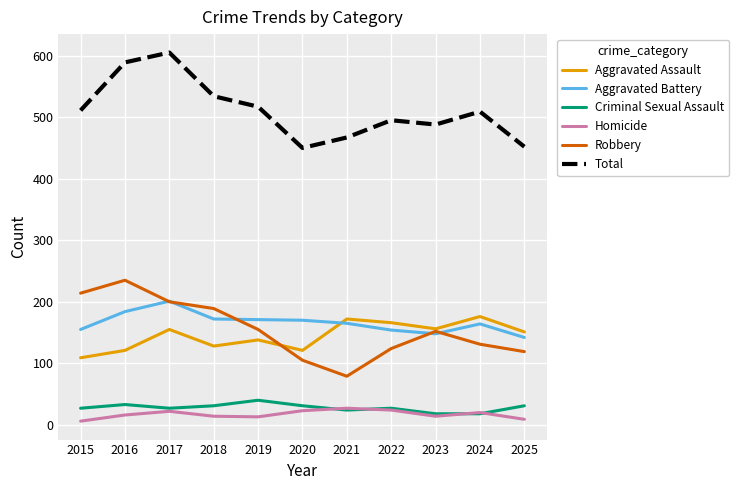

What value does the Aggravated Assault series have at 2020, to the nearest 10?

120